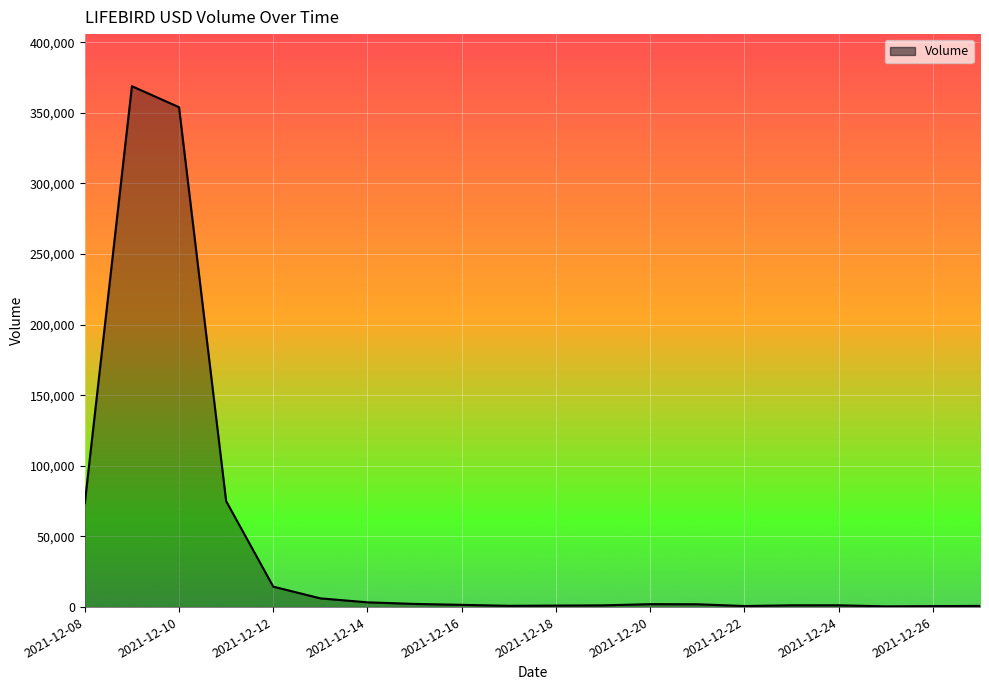

What is the average value?

45597